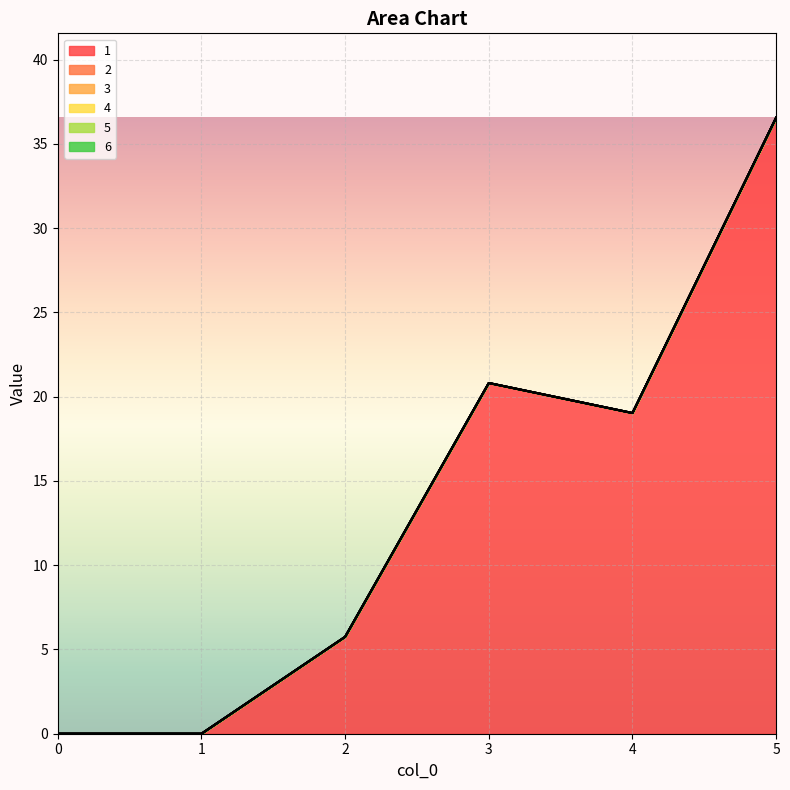

How many lines are shown in the chart?

6